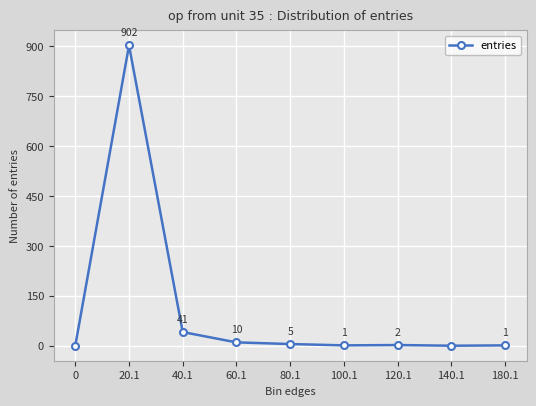

What is the difference between the maximum and minimum values?

902